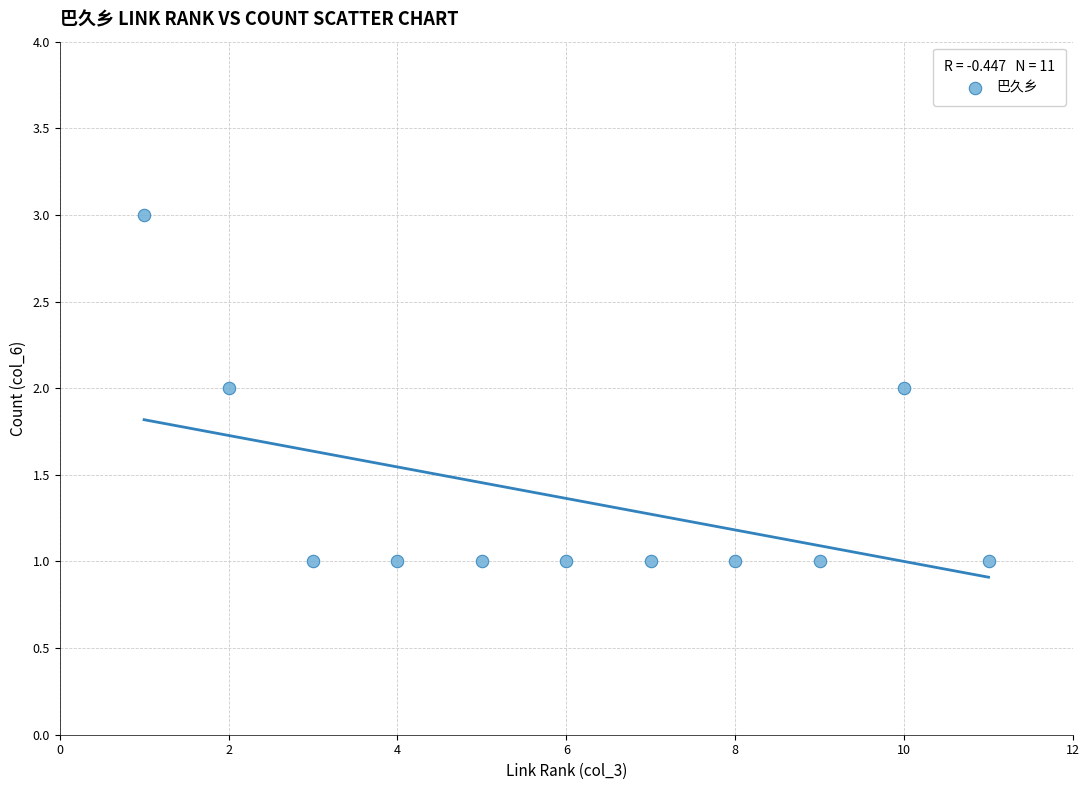

What is the average X value?

6